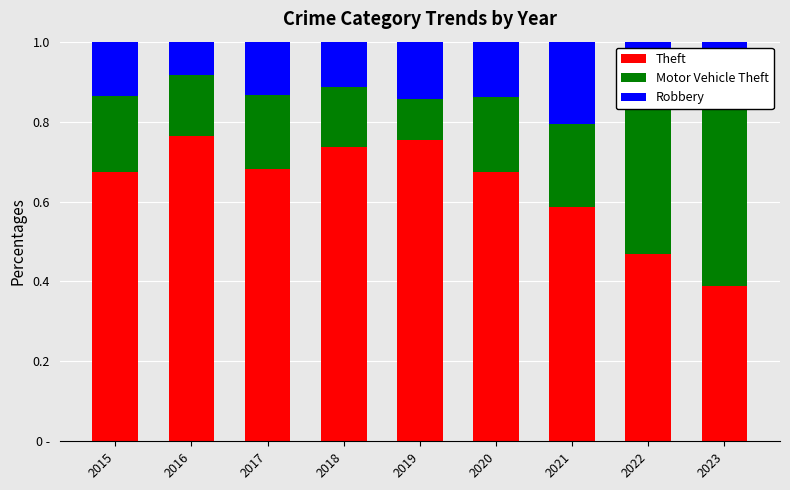

What is the difference between the Theft values at 2017 and 2023?

0.3